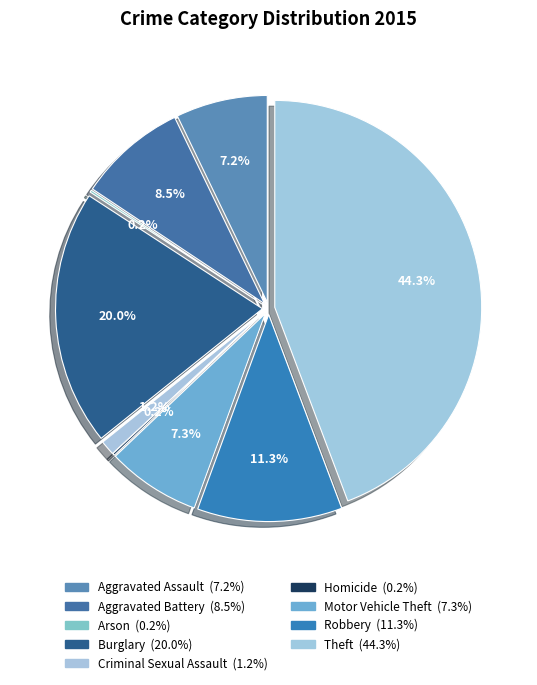

What is the change in value from Aggravated Battery to Theft?

+215